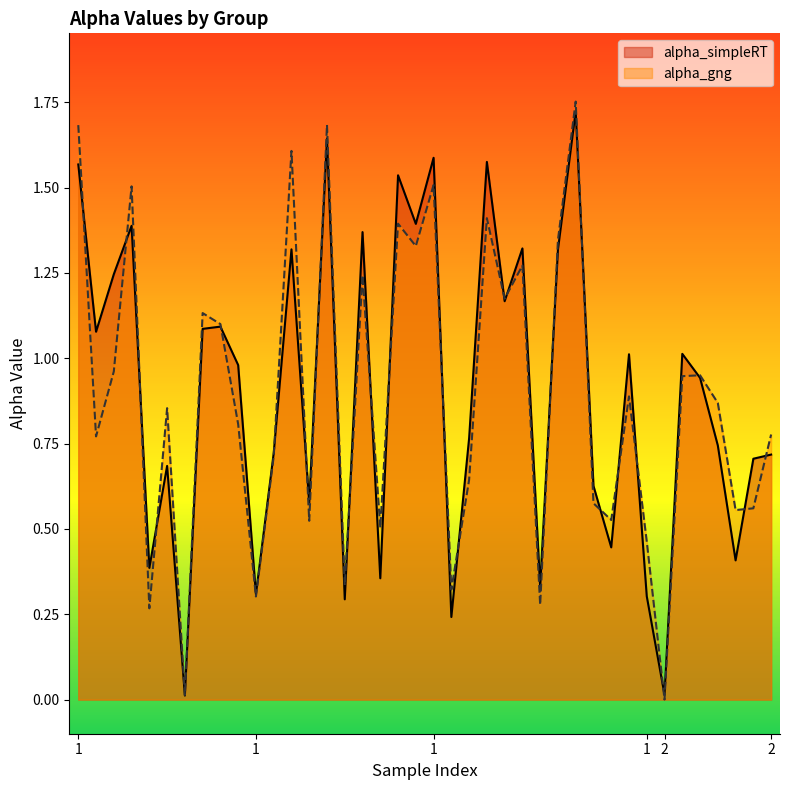

At which category is the sum across all series the highest?

1